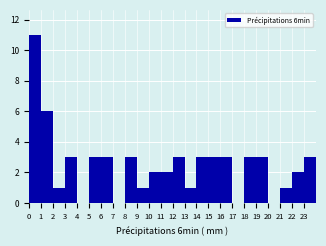

Reading left to right, list every bar in this chart as the range it spans on the x-axis followed by its height. The values are not printed on the chart, so give them approximately, as read against the axis.

0 to 1: 11
1 to 2: 6
2 to 3: 1
3 to 4: 3
4 to 5: 0
5 to 6: 3
6 to 7: 3
7 to 8: 0
8 to 9: 3
9 to 10: 1
10 to 11: 2
11 to 12: 2
12 to 13: 3
13 to 14: 1
14 to 15: 3
15 to 16: 3
16 to 17: 3
17 to 18: 0
18 to 19: 3
19 to 20: 3
20 to 21: 0
21 to 22: 1
22 to 23: 2
23 to 24: 3